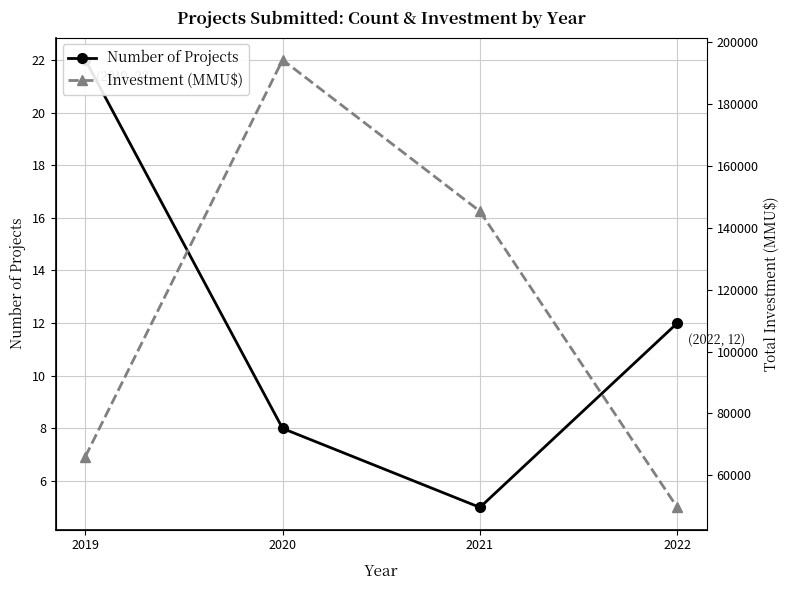

True or false: Number of Projects has more than 2 points higher than both neighbors.

False